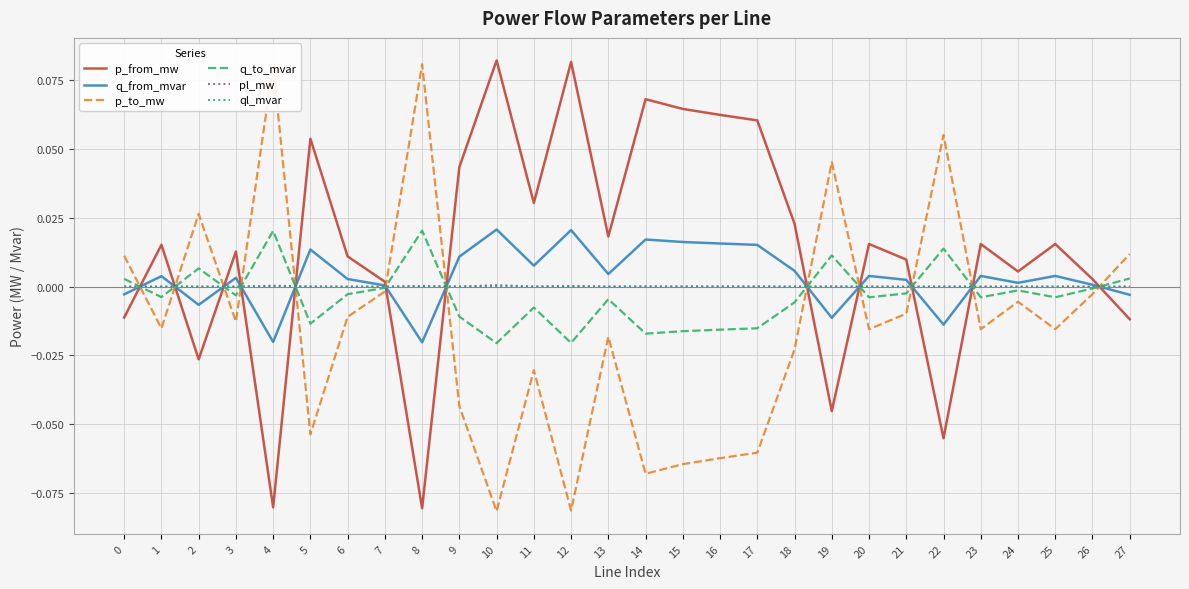

After their last crossing, which series has the higher values: pl_mw or p_to_mw?

p_to_mw